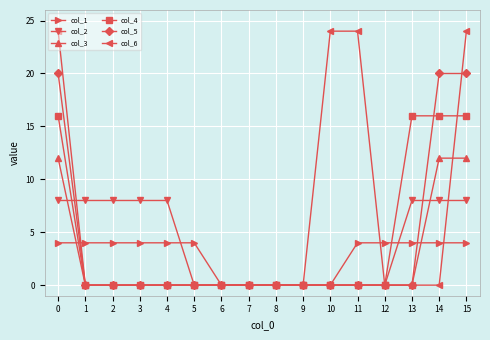

What are all the series names shown in the legend?

col_1, col_2, col_3, col_4, col_5, col_6